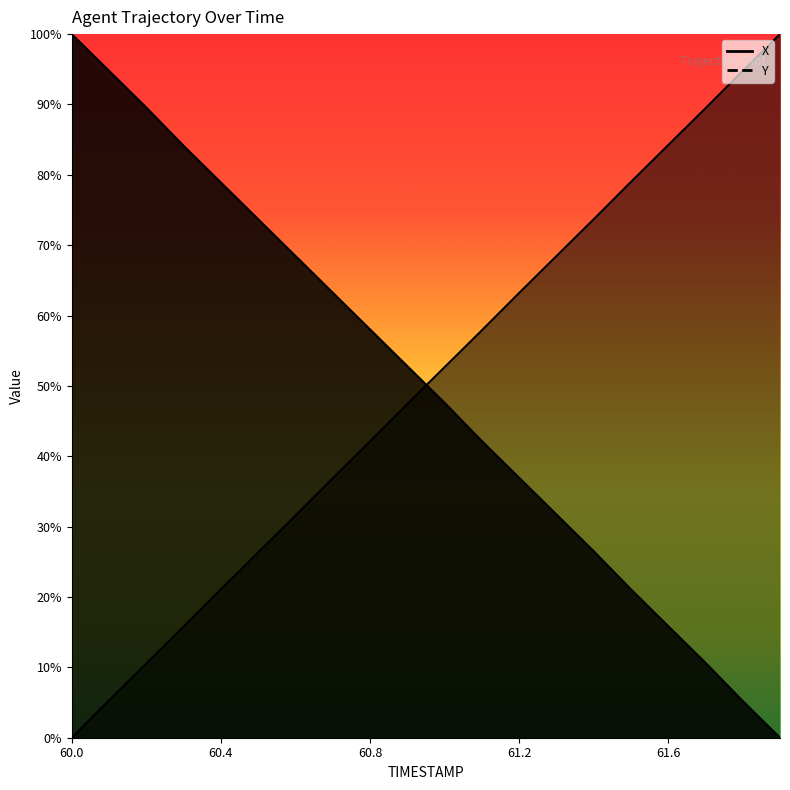

Rank the series by their maximum value, from highest to lowest.

Y, X